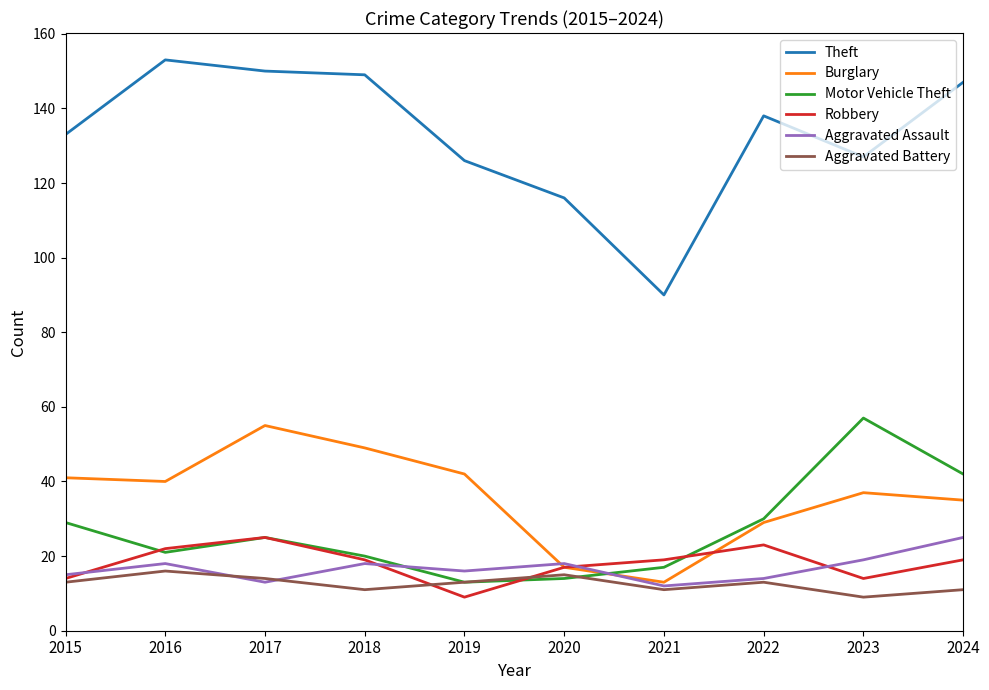

Reading left to right, what are all the values shown in this chart?

Theft: 133	153	150	149	126	116	90	138	127	147
Burglary: 41	40	55	49	42	17	13	29	37	35
Motor Vehicle Theft: 29	21	25	20	13	14	17	30	57	42
Robbery: 14	22	25	19	9	17	19	23	14	19
Aggravated Assault: 15	18	13	18	16	18	12	14	19	25
Aggravated Battery: 13	16	14	11	13	15	11	13	9	11